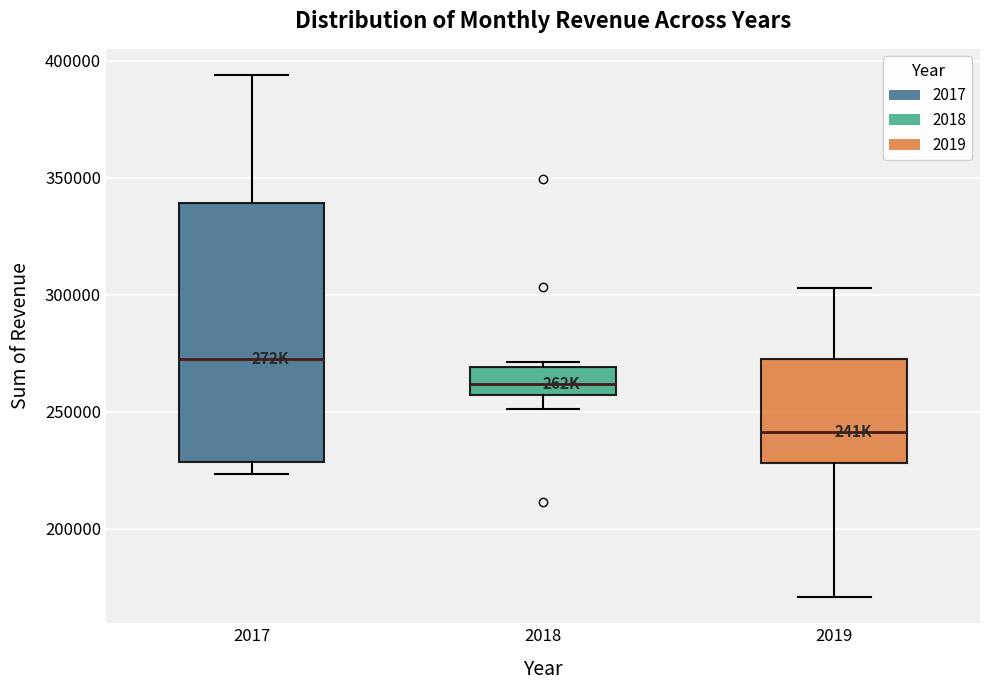

Reading left to right, transcribe this box plot: for each box, give where its median line is, the range the box spans, and where its two whiskers end, as read against the y-axis. The values are not printed on the chart, so give them approximately, as read against the axis.

2017: median 270000, box 230000 to 340000, whiskers 225000 to 395000
2018: median 260000, box 255000 to 270000, whiskers 250000 to 270000 (just above the box's upper edge)
2019: median 240000, box 230000 to 275000, whiskers 170000 to 305000